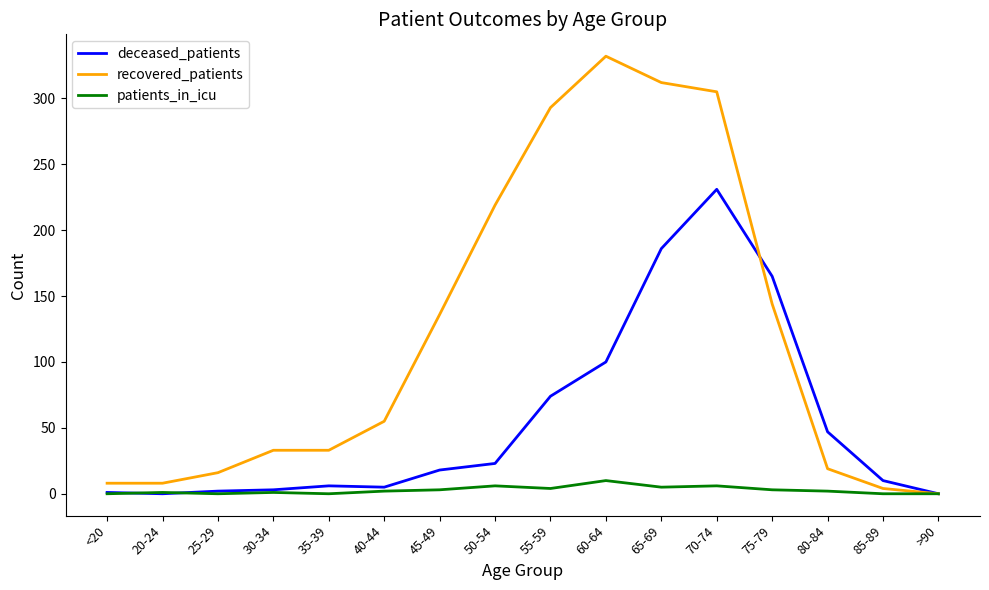

What are all the series names shown in the legend?

deceased_patients, recovered_patients, patients_in_icu